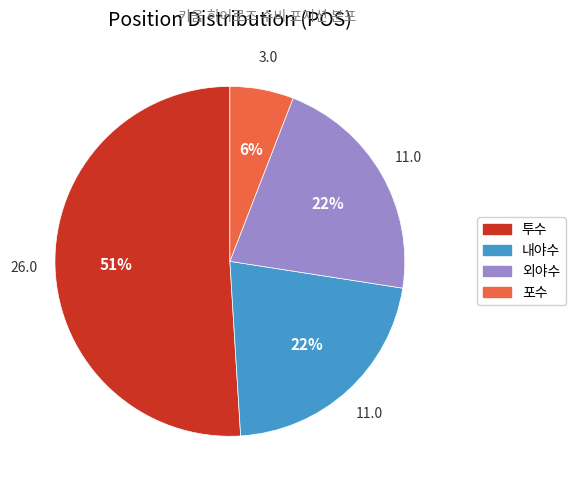

Which has a higher value, 내야수 or 포수?

내야수